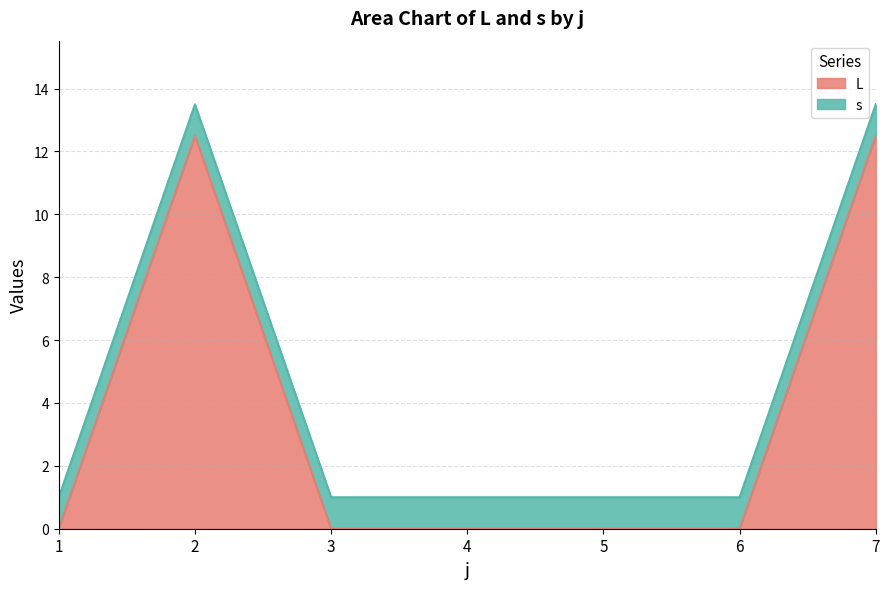

How many interior local peaks (higher than both neighbors) does the data have?

1